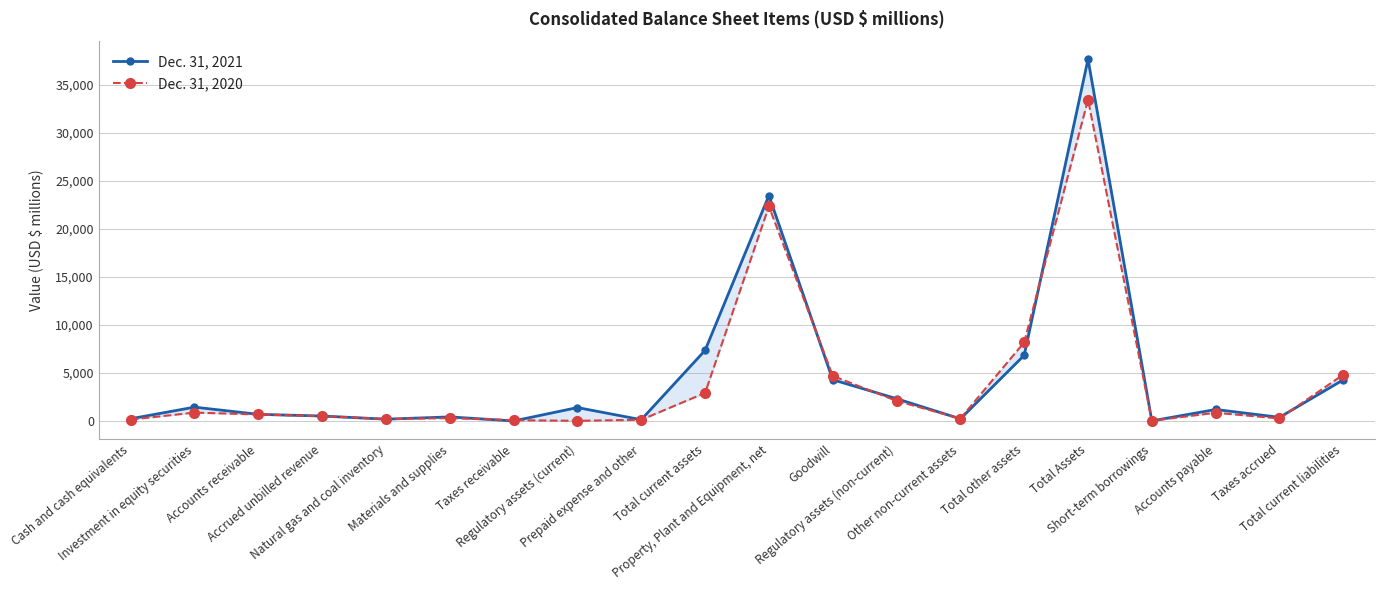

What is the maximum value shown in the chart?

37679